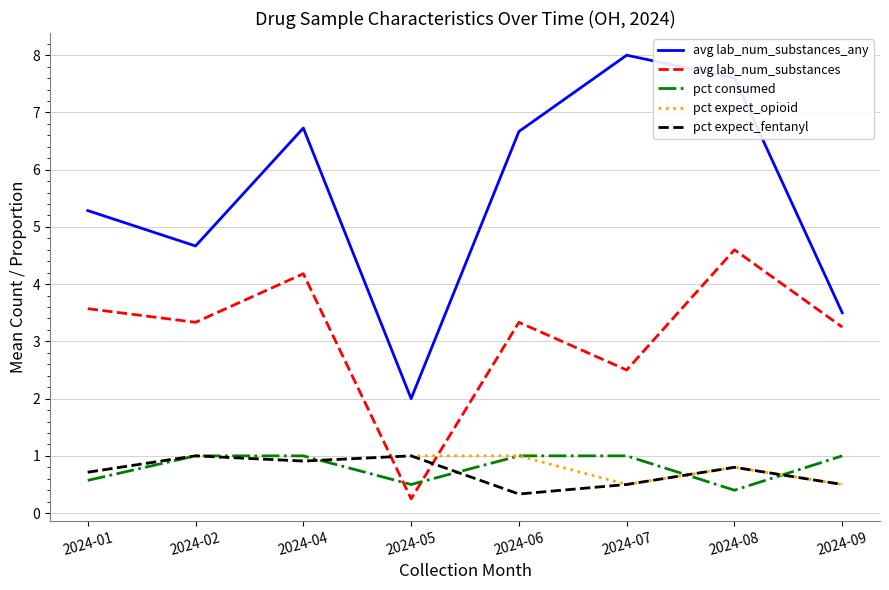

Count the number of categories in the chart.

8